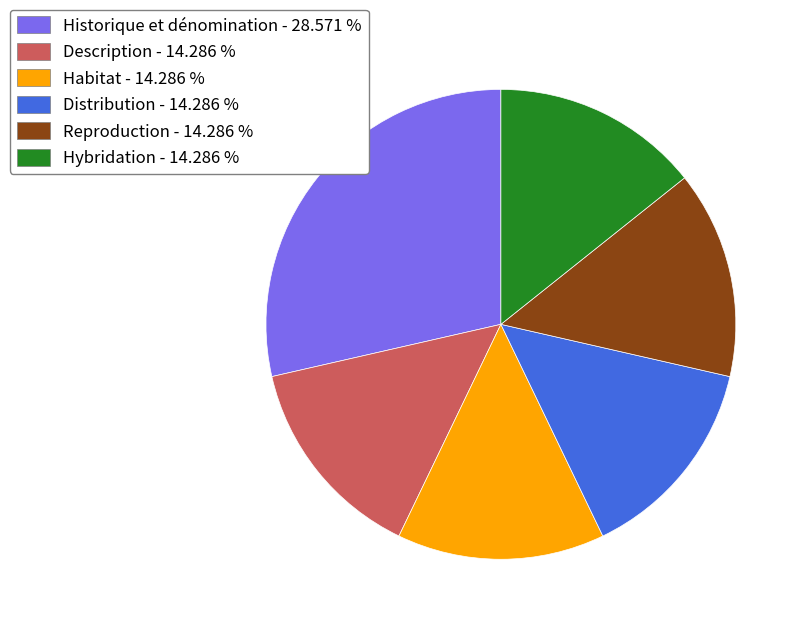

Combined, do Hybridation and Description account for over 50%?

No